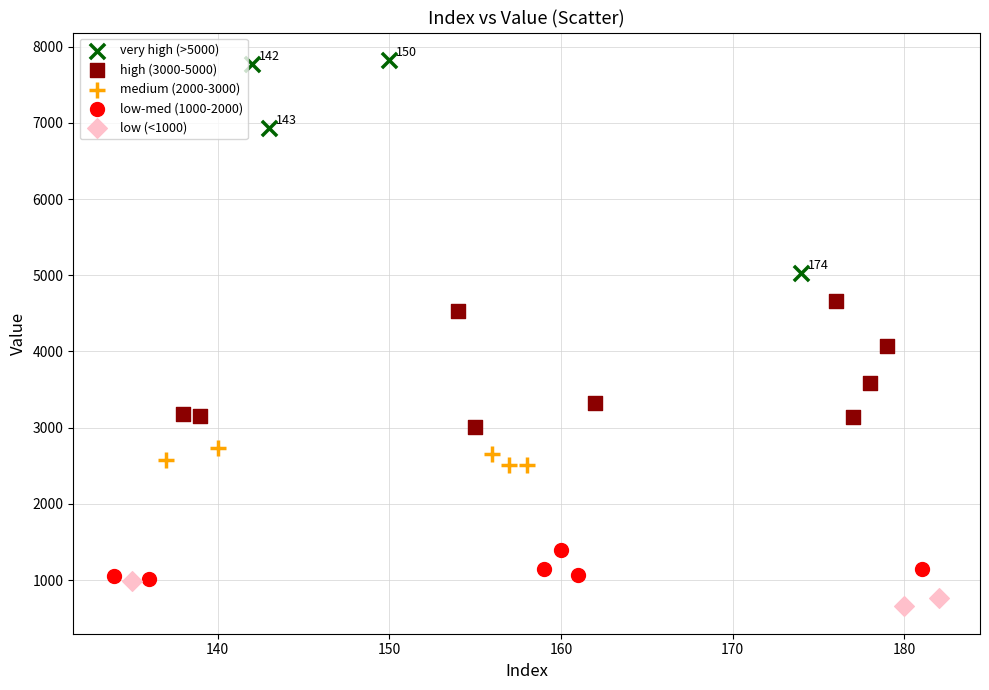

What are all the series names shown in the legend?

very high (>5000), high (3000-5000), medium (2000-3000), low-med (1000-2000), low (<1000)